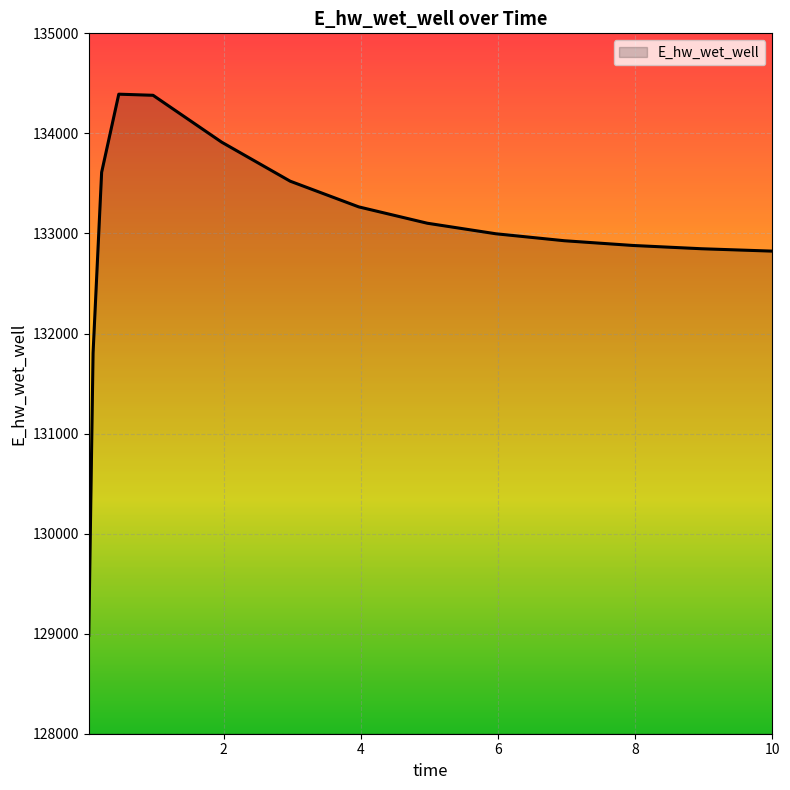

What is the difference between the maximum and minimum values?

5409.5